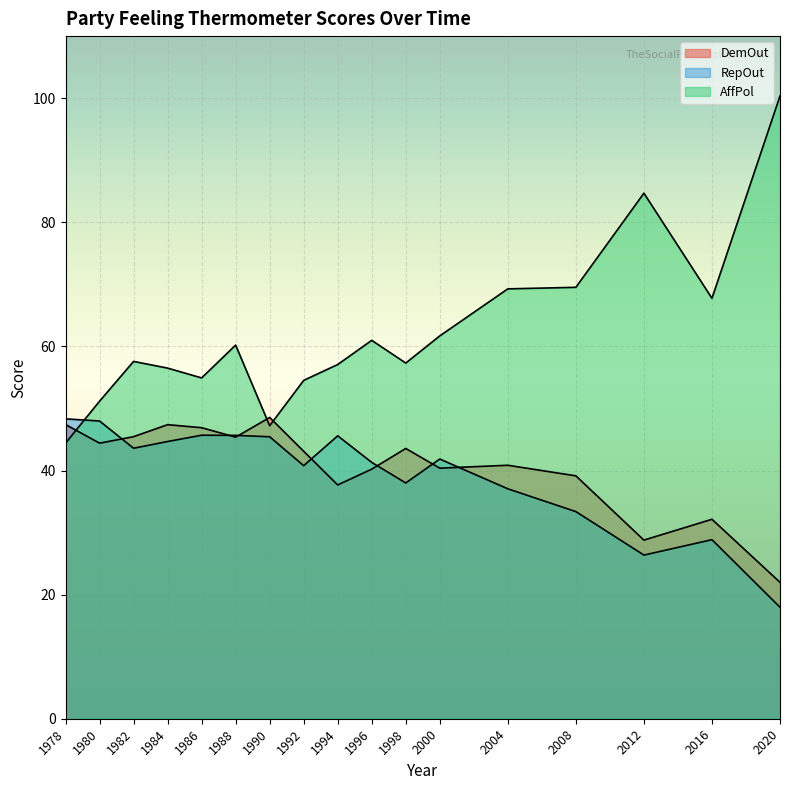

Which series ends up on top after the final intersection of AffPol and RepOut?

AffPol